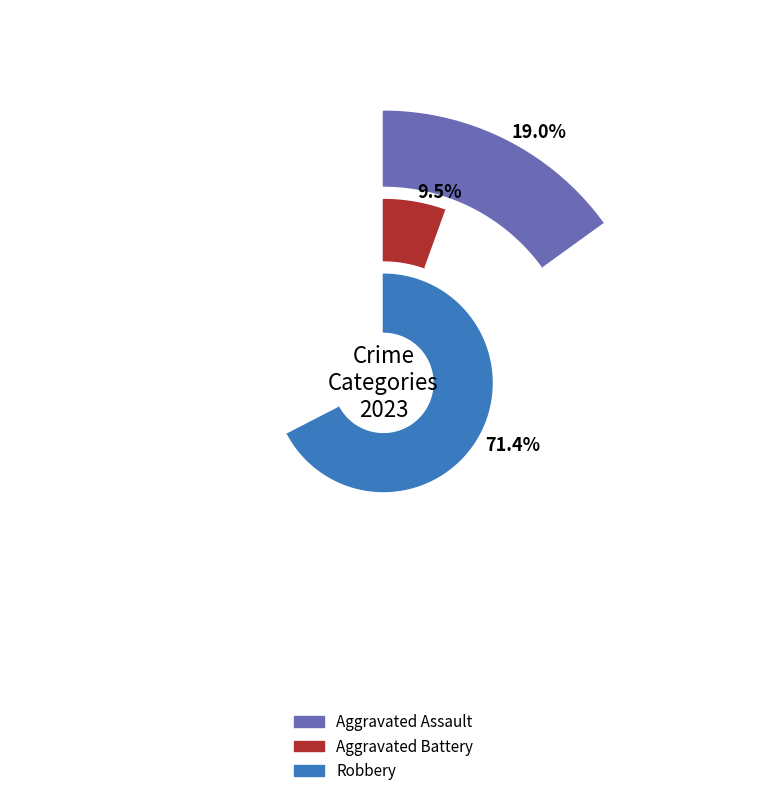

What is the ratio of the value at Aggravated Assault to the value at Robbery?

0.3